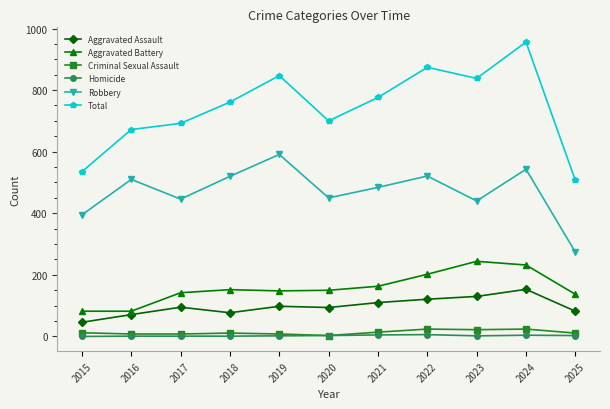

What is the value of the Aggravated Battery point at the 4th from the left?

152